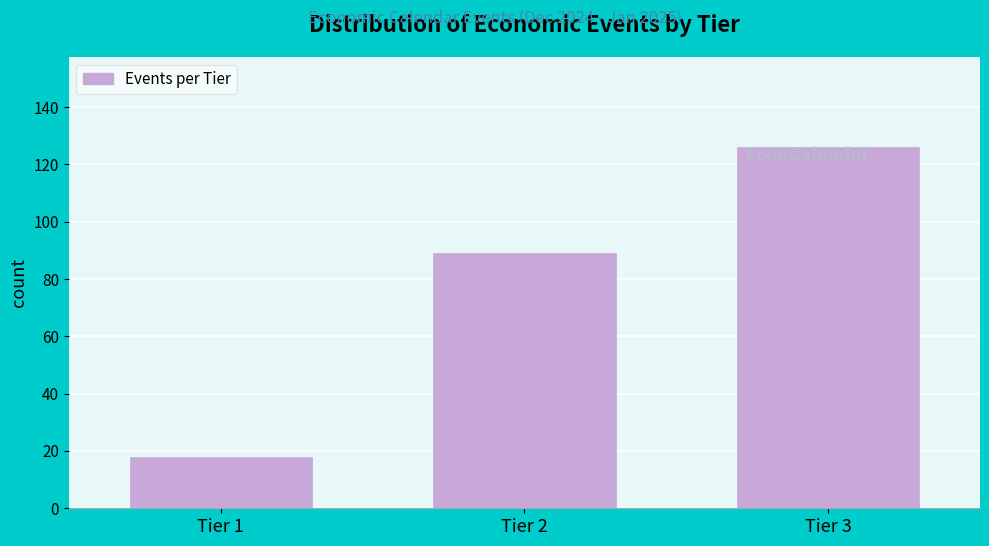

Reading left to right, transcribe all the data shown in this chart.

18	89	126